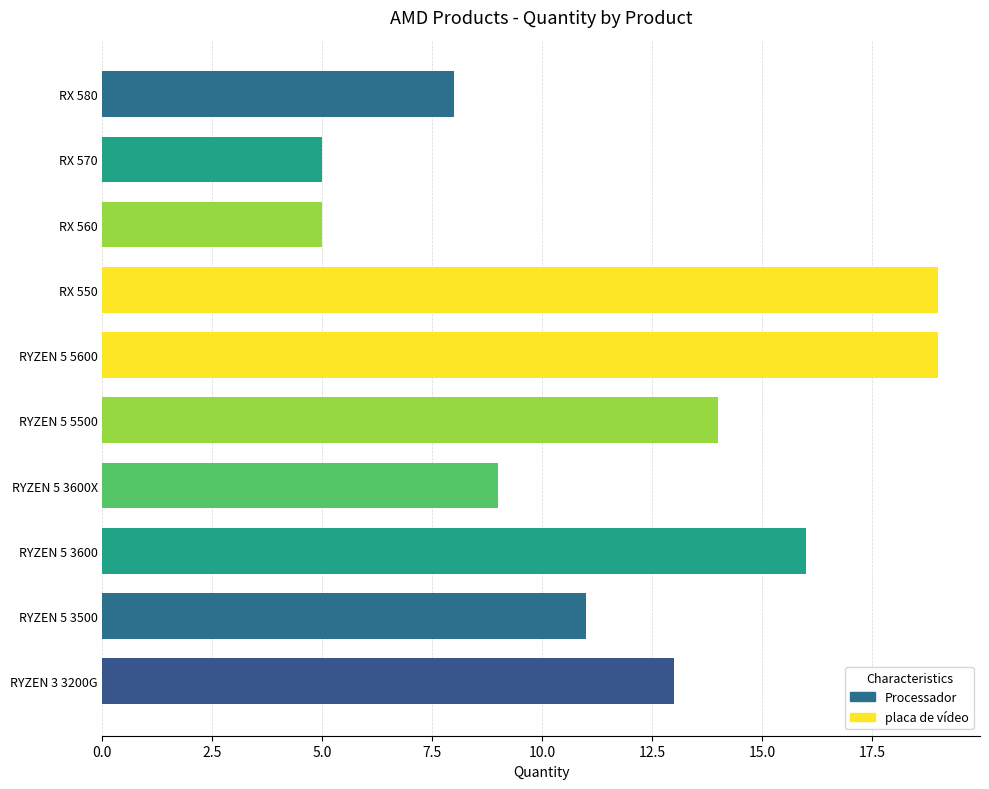

The value at RYZEN 5 3600X is 9. True or false?

True